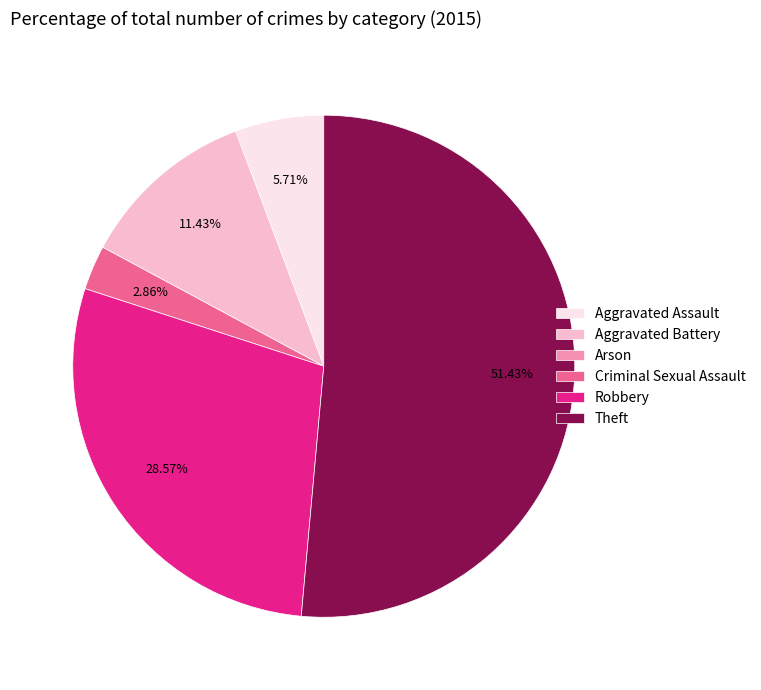

Approximately how many times larger is the value at Aggravated Battery compared to Robbery?

0.4